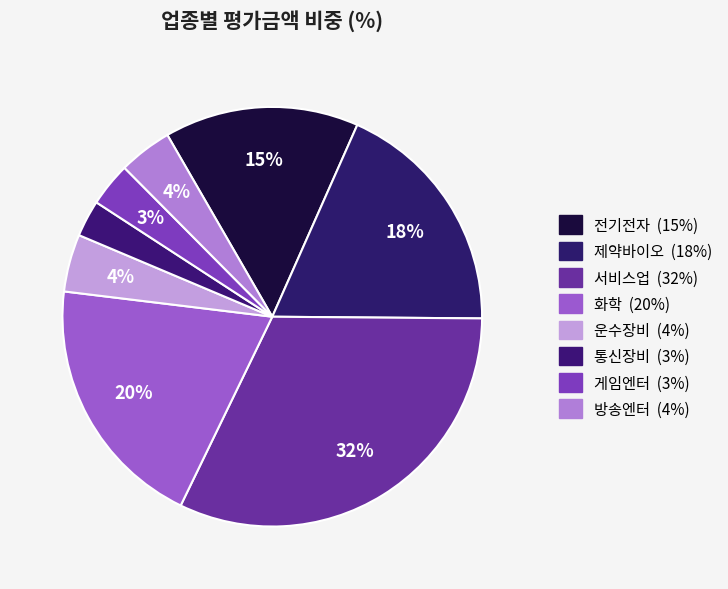

The 전기전자 slice represents 15% of the pie. True or false?

True